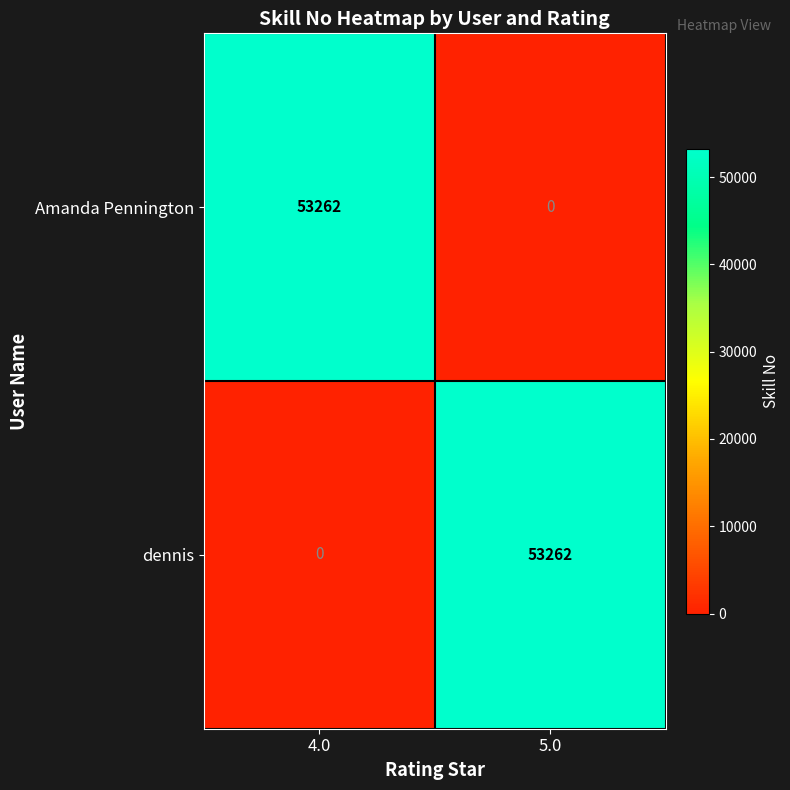

What is the sum of all Amanda Pennington values?

53262